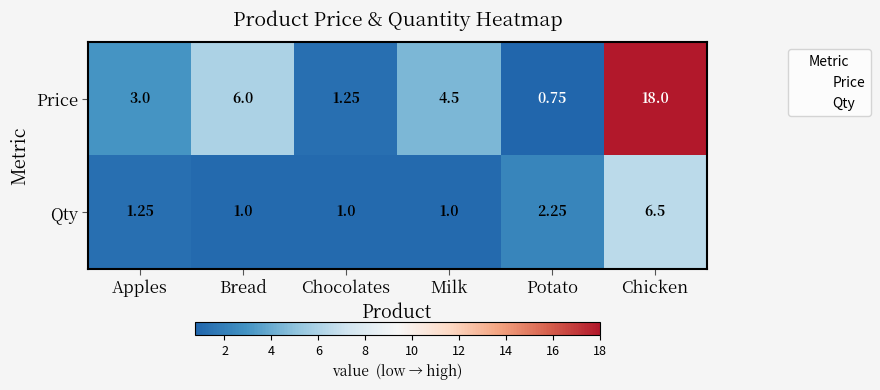

Which series has the largest range (max minus min)?

Price